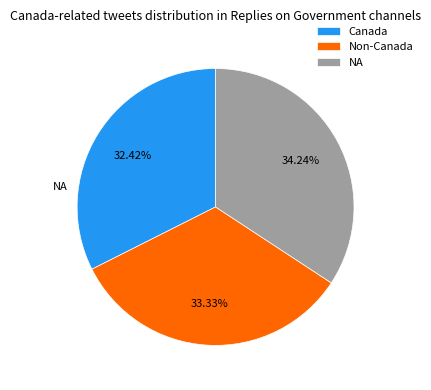

Which category has the smallest portion of the pie?

Canada